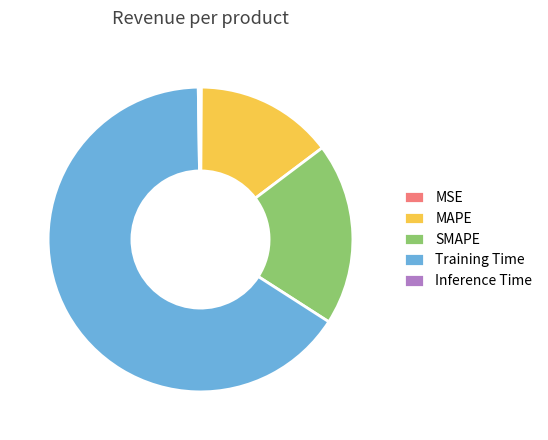

Between SMAPE and Training Time, which is larger?

Training Time